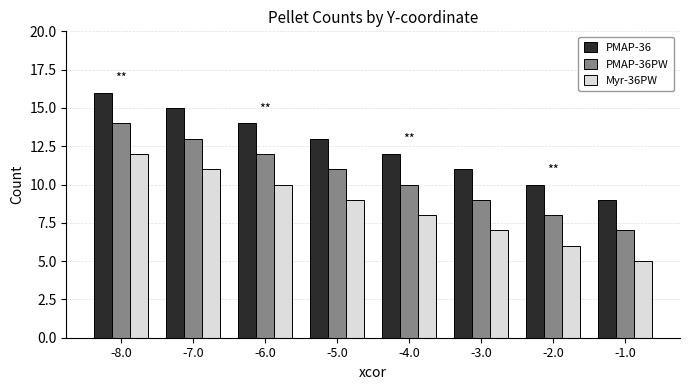

What is the spread (max minus min) of values at -3.0?

4